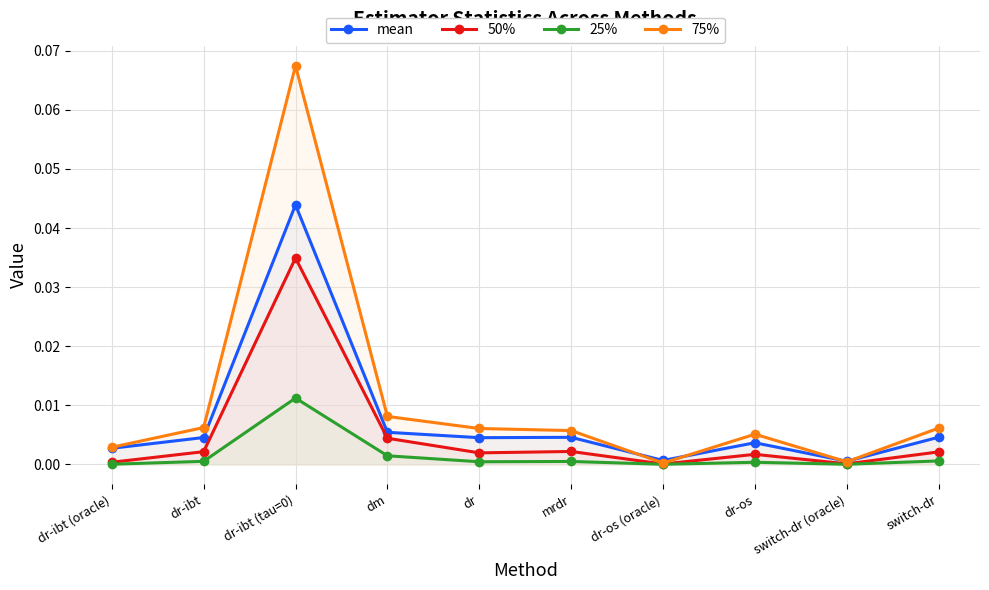

At which label does 50% reach its minimum?

dr-os (oracle)